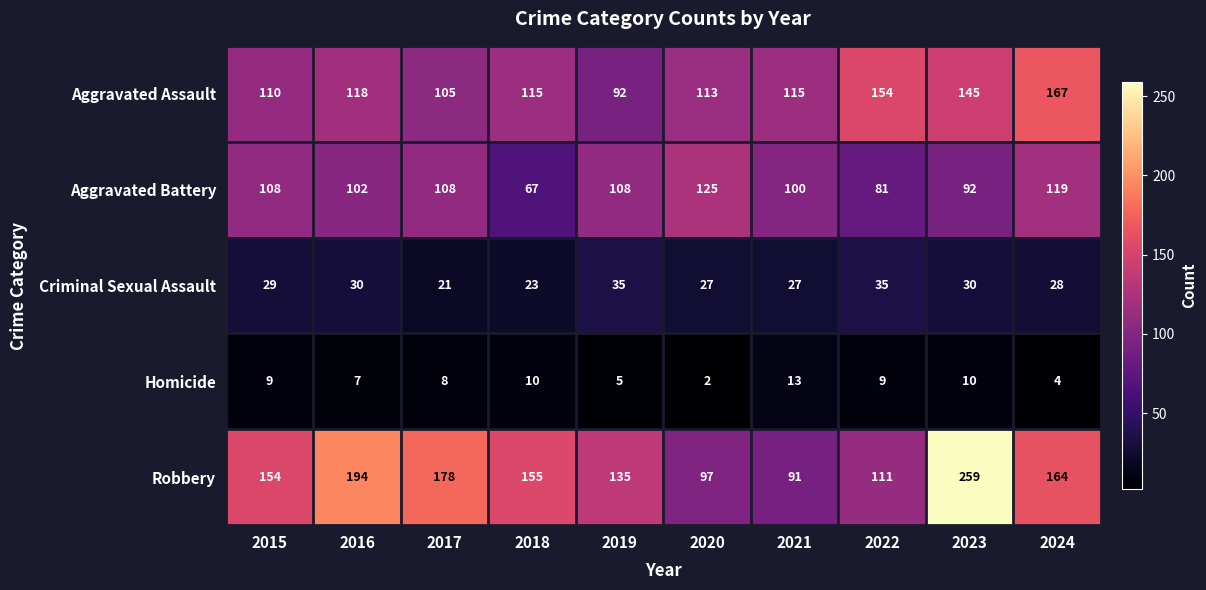

Which series has the widest spread of values?

Robbery